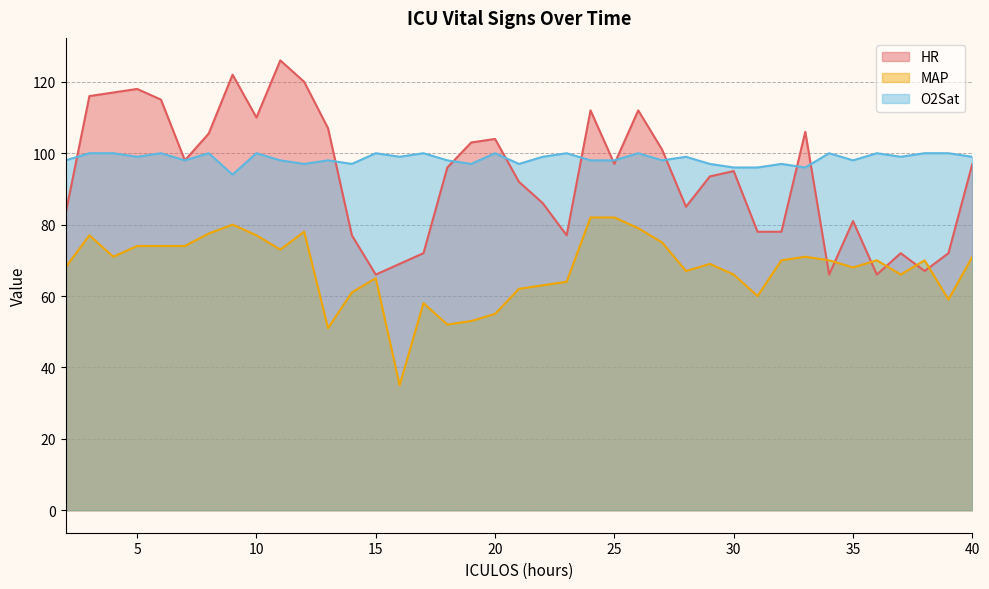

How many O2Sat values are between 97 and 100?

35